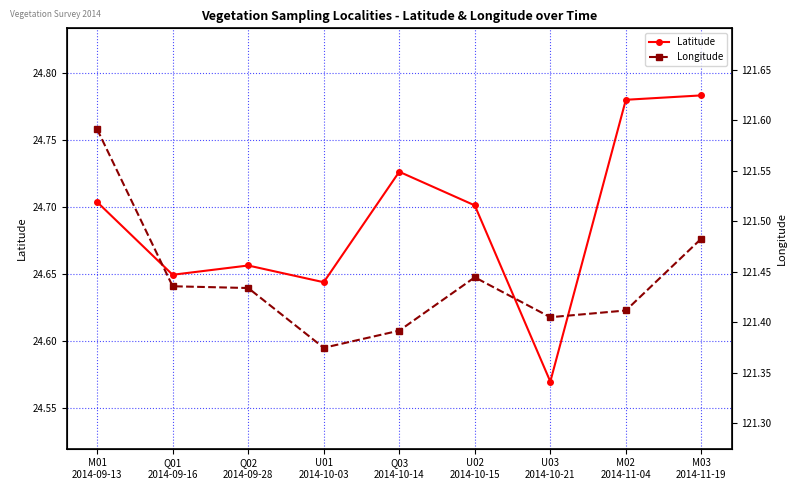

What is the sum of the Latitude values at Q03
2014-10-14 and M02
2014-11-04?

49.5